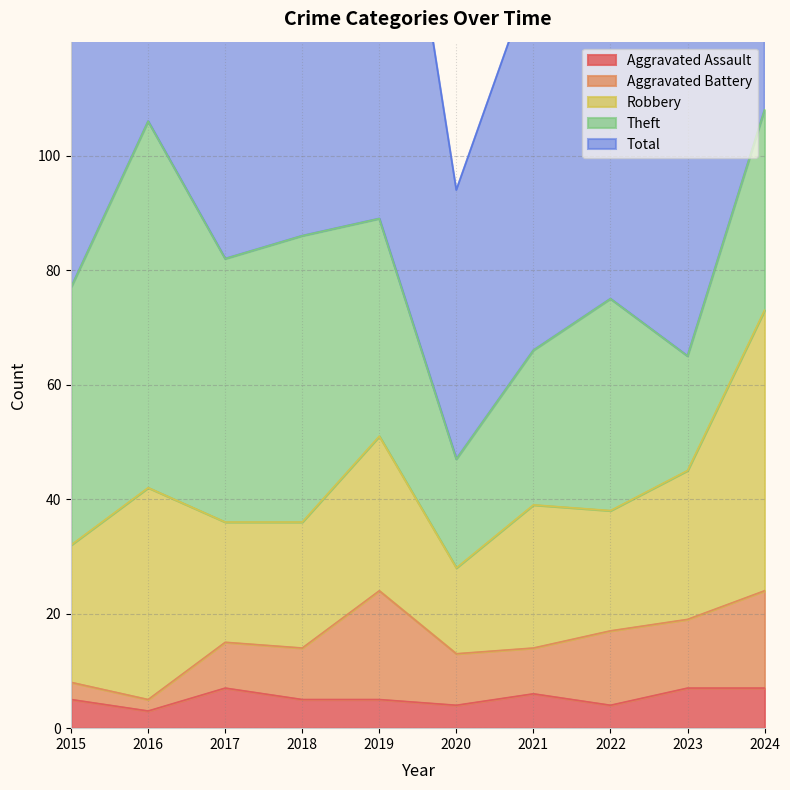

How many values in the Aggravated Assault series exceed 5?

4